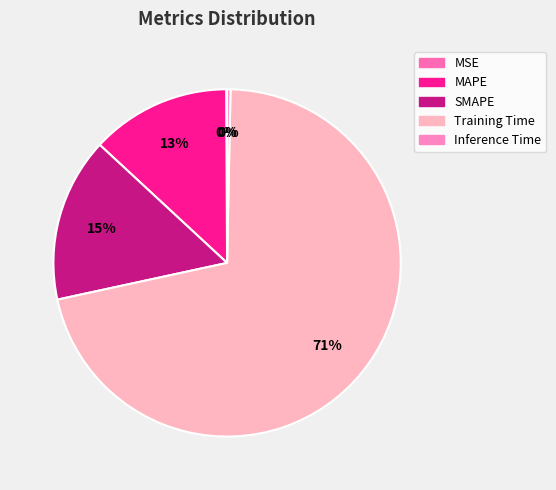

How much of the chart is everything except Inference Time?

99.7%